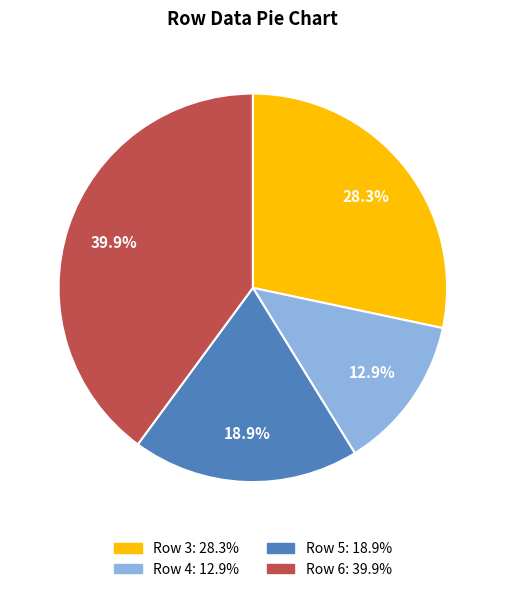

Does any single category account for the majority?

No